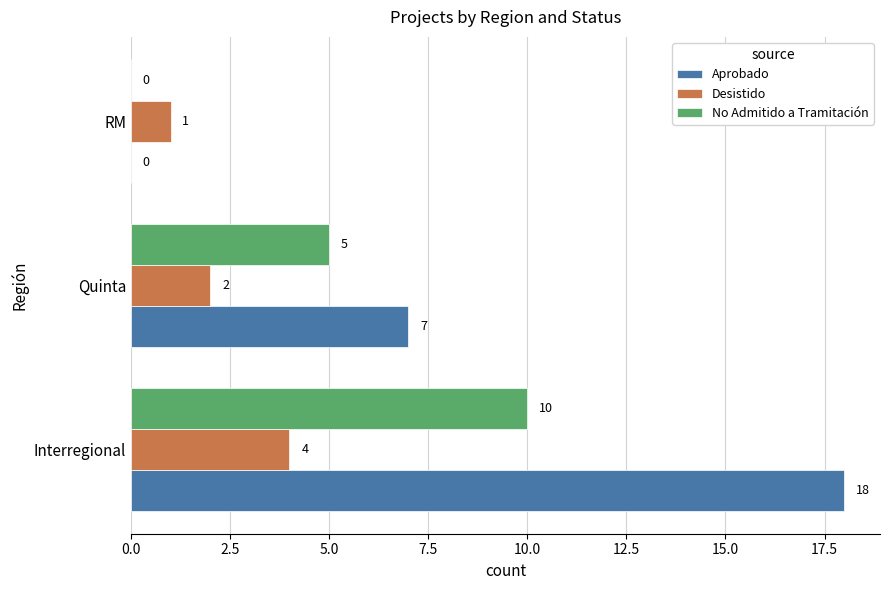

Which series changed the most between Interregional and Quinta?

Aprobado